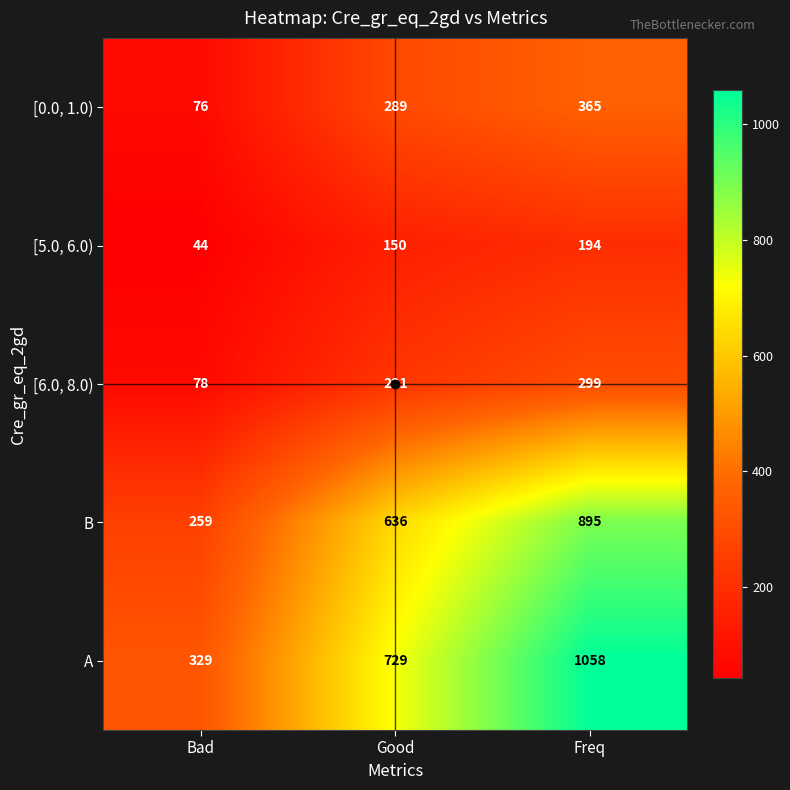

What is the difference between the maximum and minimum values in the A series?

729